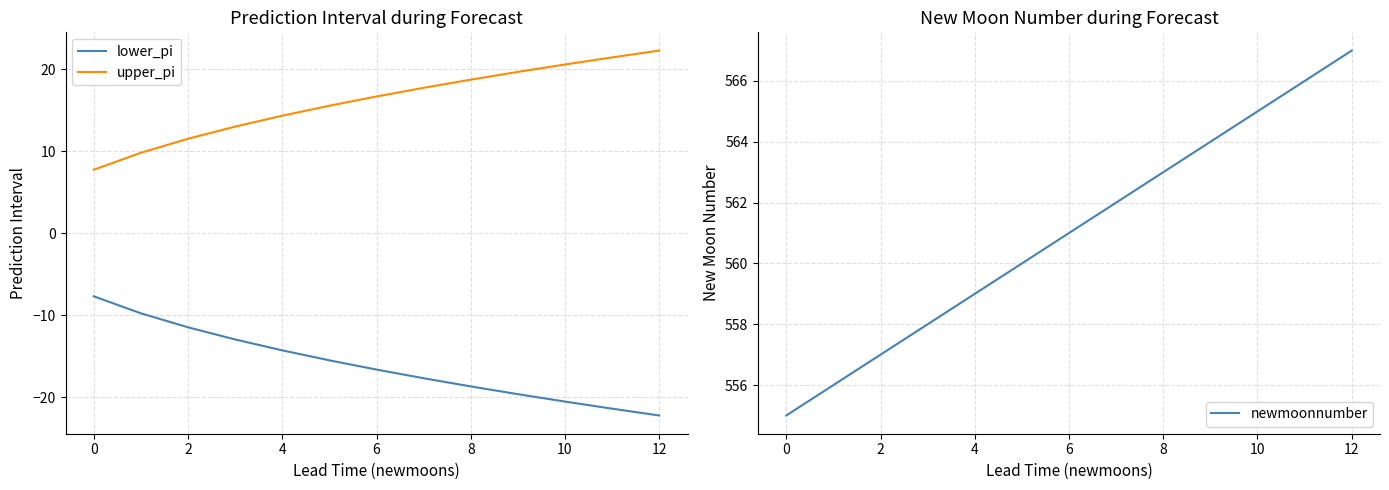

Reading left to right, transcribe all the data shown in this chart.

lower_pi: -7.7	-9.8	-11.5	-13.0	-14.3	-15.5	-16.7	-17.7	-18.7	-19.7	-20.6	-21.4	-22.2
upper_pi: 7.7	9.8	11.5	13.0	14.3	15.5	16.7	17.7	18.7	19.7	20.6	21.4	22.2
newmoonnumber: 555.0	556.0	557.0	558.0	559.0	560.0	561.0	562.0	563.0	564.0	565.0	566.0	567.0